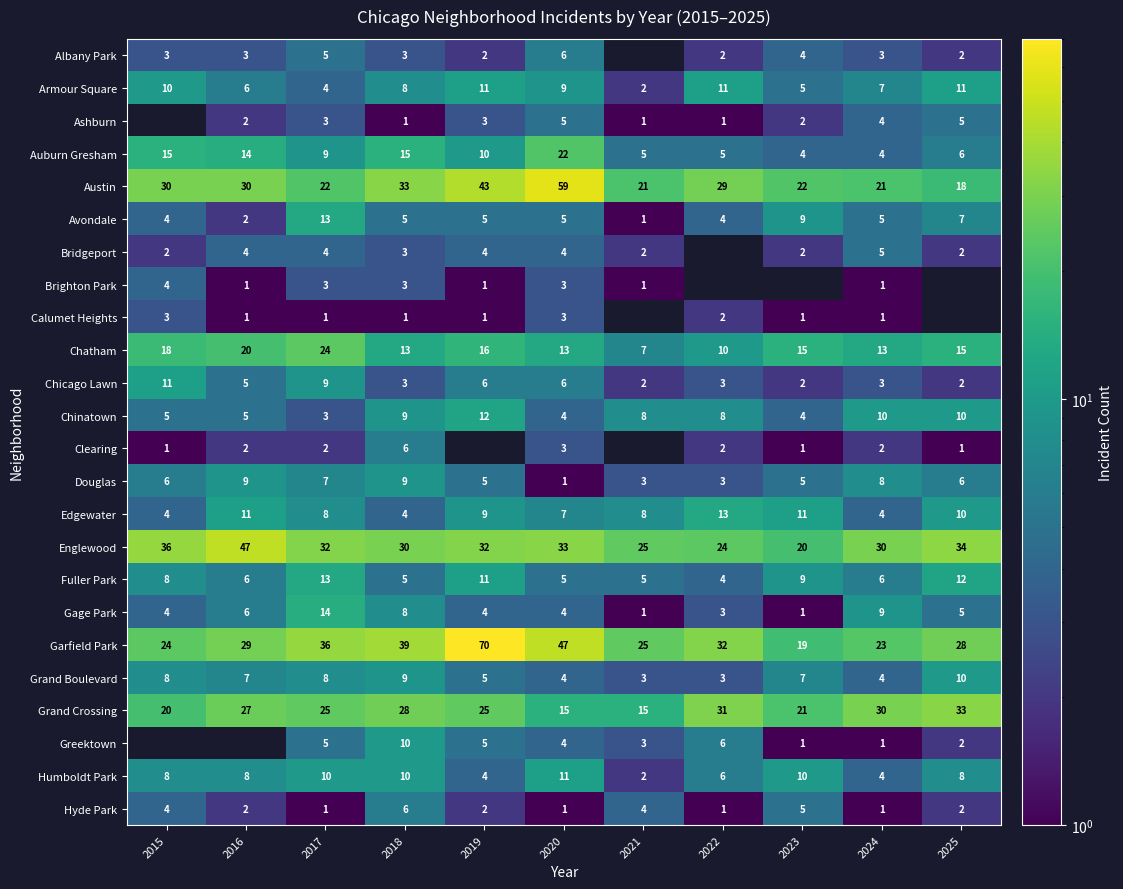

Which category has the highest value across all series?

2019